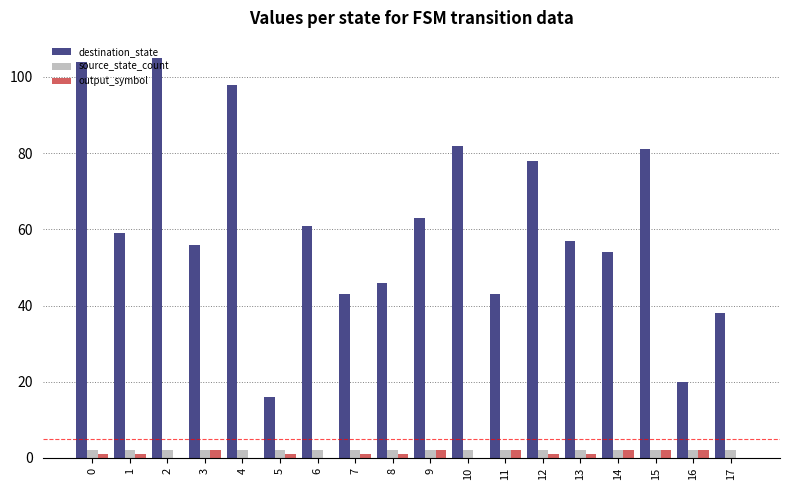

The value of destination_state at 9 is 63. True or false?

True